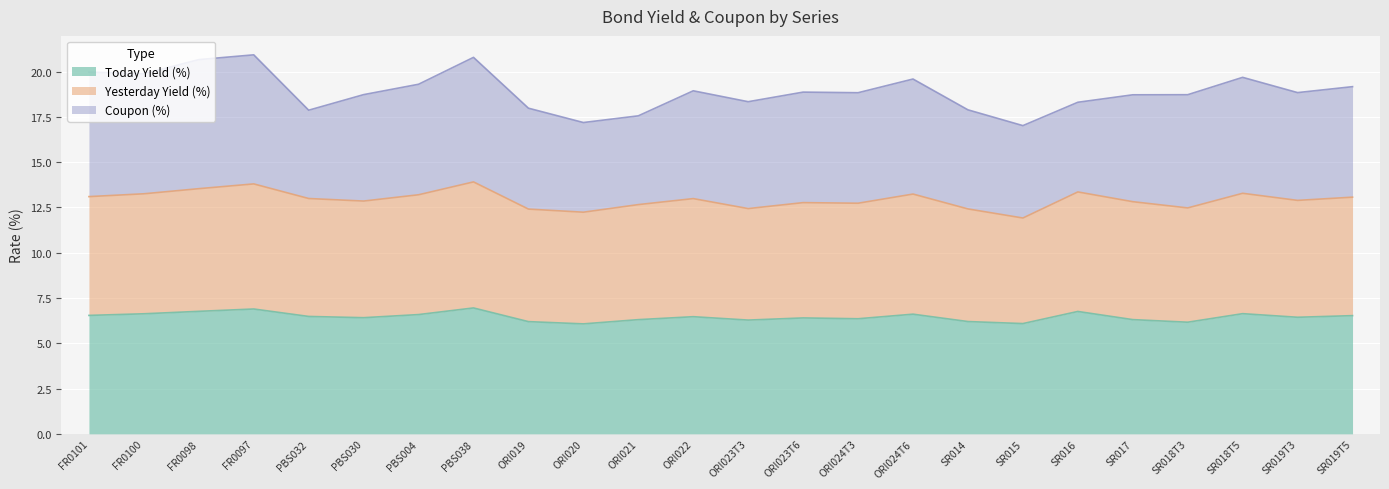

What is the total value across all series at PBS038?

20.9